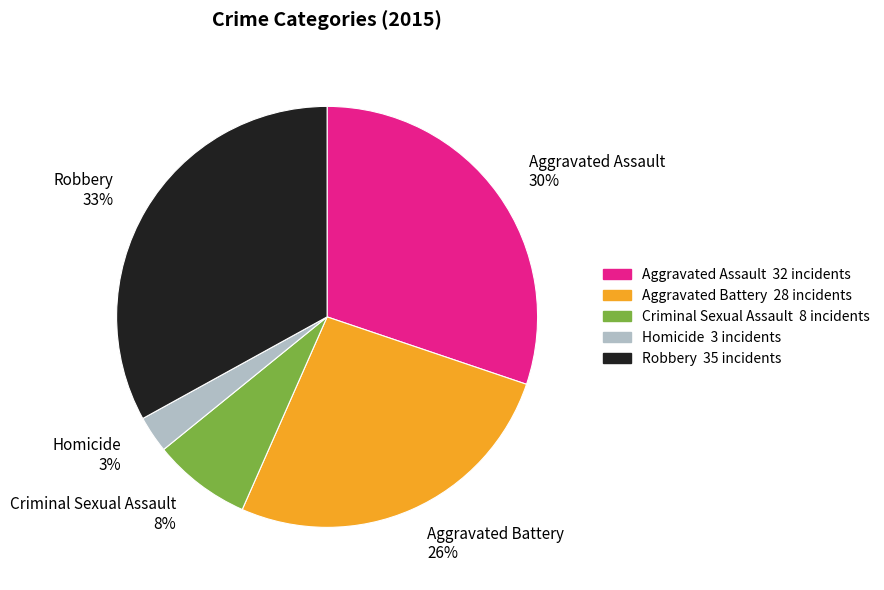

Does any single category account for the majority?

No